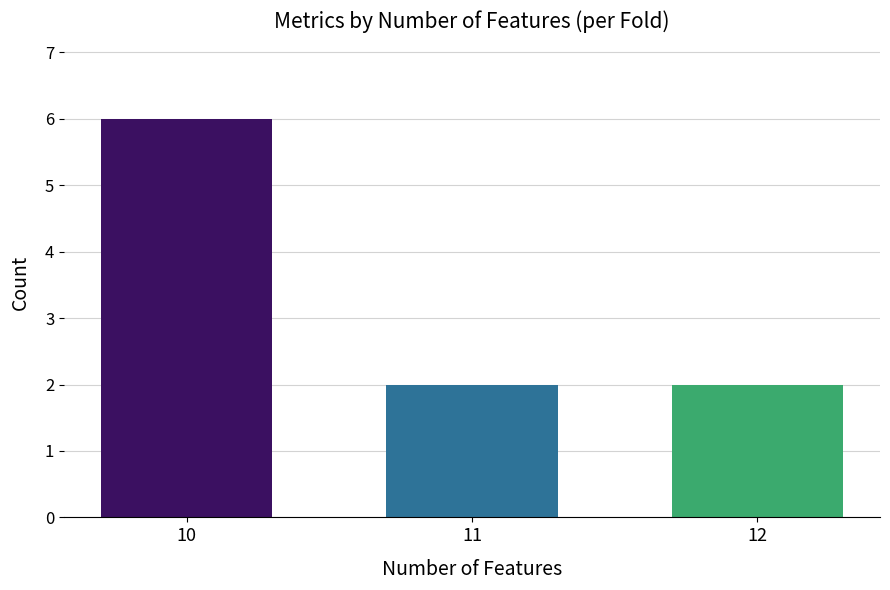

What is the sum of all values?

10